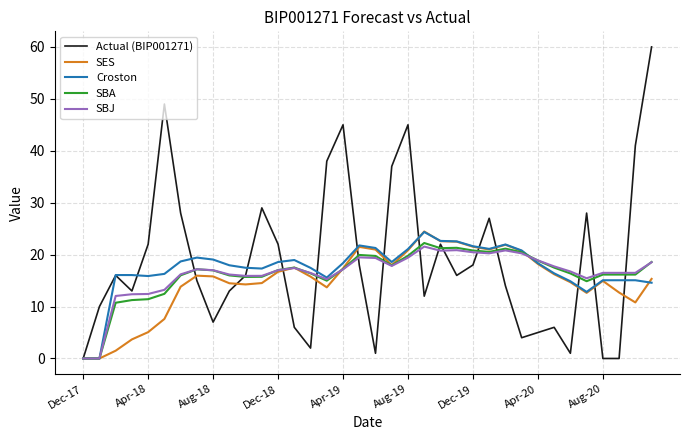

Which series has the widest spread of values?

Actual (BIP001271)